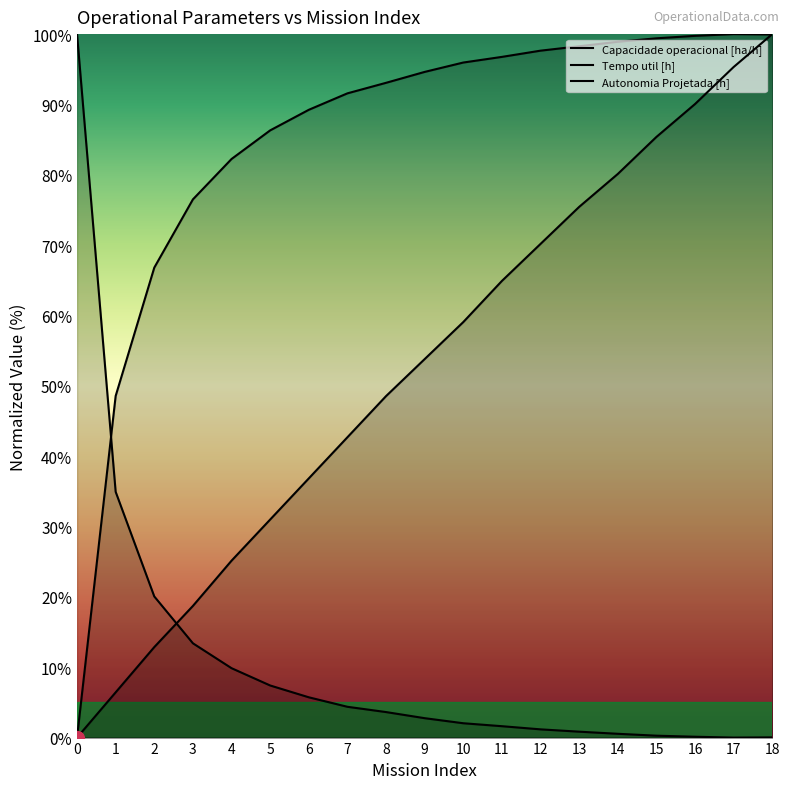

Read the Tempo util [h] value at 12.

1.2